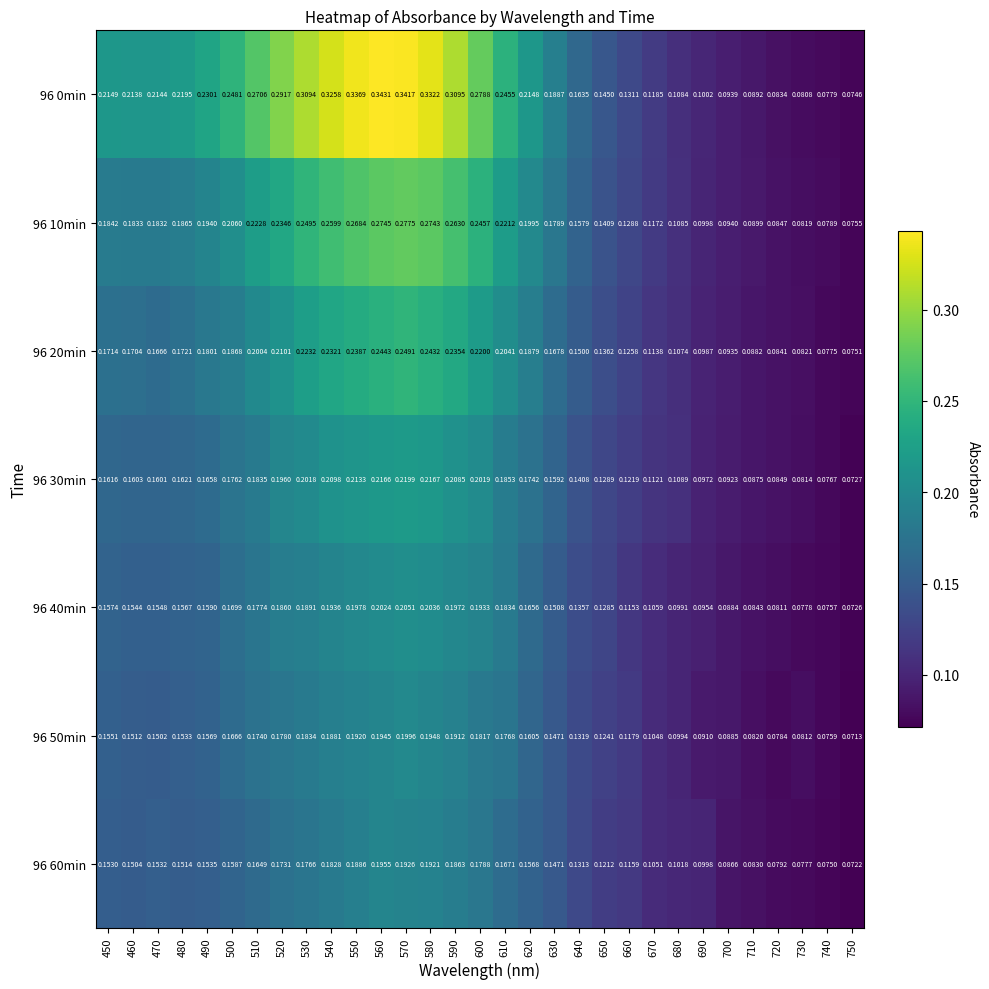

Reading right to left, what are all the values shown in this chart?

96 0min: 750=0.1	740=0.1	730=0.1	720=0.1	710=0.1	700=0.1	690=0.1	680=0.1	670=0.1	660=0.1	650=0.1	640=0.2	630=0.2	620=0.2	610=0.2	600=0.3	590=0.3	580=0.3	570=0.3	560=0.3	550=0.3	540=0.3	530=0.3	520=0.3	510=0.3	500=0.2	490=0.2	480=0.2	470=0.2	460=0.2	450=0.2
96 10min: 750=0.1	740=0.1	730=0.1	720=0.1	710=0.1	700=0.1	690=0.1	680=0.1	670=0.1	660=0.1	650=0.1	640=0.2	630=0.2	620=0.2	610=0.2	600=0.2	590=0.3	580=0.3	570=0.3	560=0.3	550=0.3	540=0.3	530=0.2	520=0.2	510=0.2	500=0.2	490=0.2	480=0.2	470=0.2	460=0.2	450=0.2
96 20min: 750=0.1	740=0.1	730=0.1	720=0.1	710=0.1	700=0.1	690=0.1	680=0.1	670=0.1	660=0.1	650=0.1	640=0.1	630=0.2	620=0.2	610=0.2	600=0.2	590=0.2	580=0.2	570=0.2	560=0.2	550=0.2	540=0.2	530=0.2	520=0.2	510=0.2	500=0.2	490=0.2	480=0.2	470=0.2	460=0.2	450=0.2
96 30min: 750=0.1	740=0.1	730=0.1	720=0.1	710=0.1	700=0.1	690=0.1	680=0.1	670=0.1	660=0.1	650=0.1	640=0.1	630=0.2	620=0.2	610=0.2	600=0.2	590=0.2	580=0.2	570=0.2	560=0.2	550=0.2	540=0.2	530=0.2	520=0.2	510=0.2	500=0.2	490=0.2	480=0.2	470=0.2	460=0.2	450=0.2
96 40min: 750=0.1	740=0.1	730=0.1	720=0.1	710=0.1	700=0.1	690=0.1	680=0.1	670=0.1	660=0.1	650=0.1	640=0.1	630=0.2	620=0.2	610=0.2	600=0.2	590=0.2	580=0.2	570=0.2	560=0.2	550=0.2	540=0.2	530=0.2	520=0.2	510=0.2	500=0.2	490=0.2	480=0.2	470=0.2	460=0.2	450=0.2
96 50min: 750=0.1	740=0.1	730=0.1	720=0.1	710=0.1	700=0.1	690=0.1	680=0.1	670=0.1	660=0.1	650=0.1	640=0.1	630=0.1	620=0.2	610=0.2	600=0.2	590=0.2	580=0.2	570=0.2	560=0.2	550=0.2	540=0.2	530=0.2	520=0.2	510=0.2	500=0.2	490=0.2	480=0.2	470=0.2	460=0.2	450=0.2
96 60min: 750=0.1	740=0.1	730=0.1	720=0.1	710=0.1	700=0.1	690=0.1	680=0.1	670=0.1	660=0.1	650=0.1	640=0.1	630=0.1	620=0.2	610=0.2	600=0.2	590=0.2	580=0.2	570=0.2	560=0.2	550=0.2	540=0.2	530=0.2	520=0.2	510=0.2	500=0.2	490=0.2	480=0.2	470=0.2	460=0.2	450=0.2